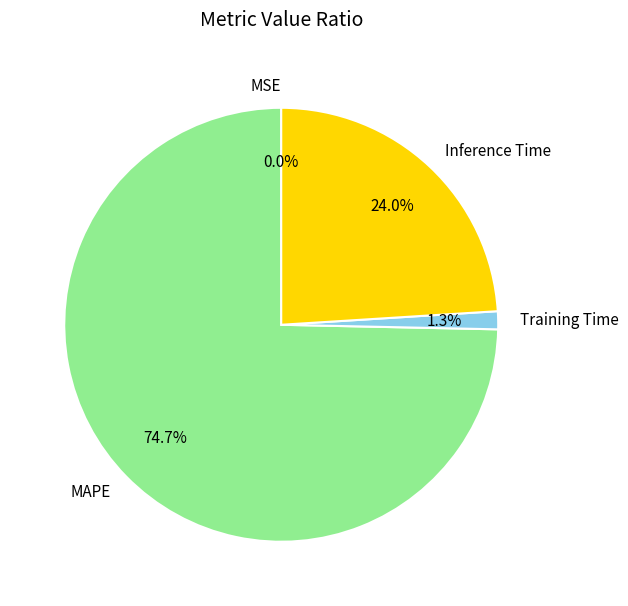

Which category has the biggest portion of the pie?

MAPE